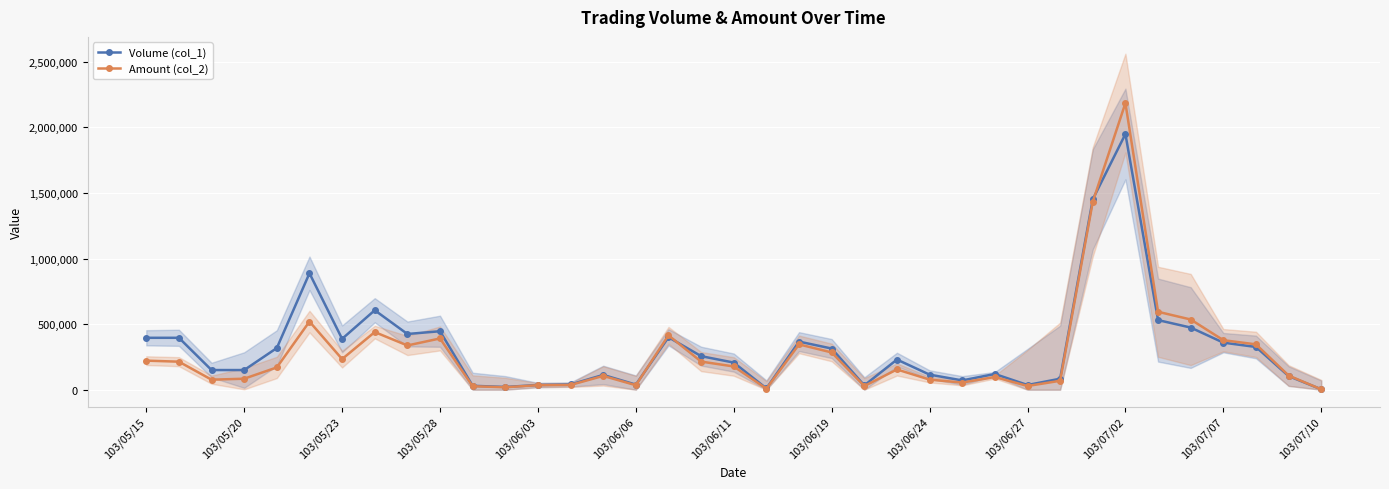

Which series has the widest spread of values?

Amount (col_2)